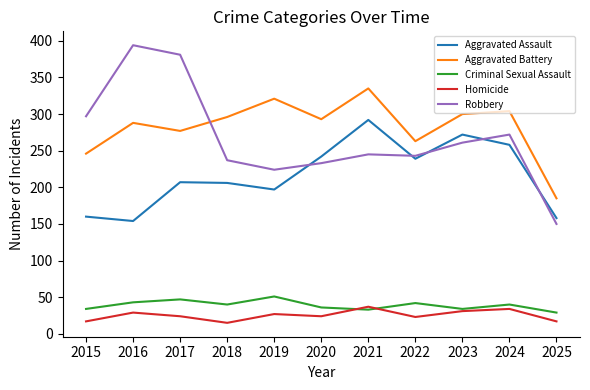

How many interior local peaks does the Aggravated Battery series have?

4